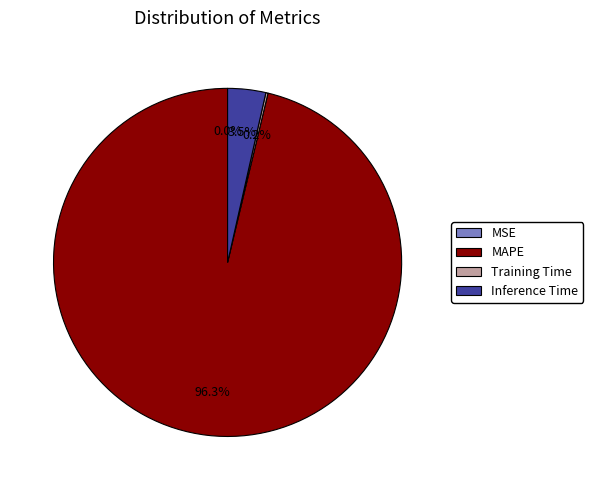

Is the sum of Inference Time and MAPE greater than half?

Yes